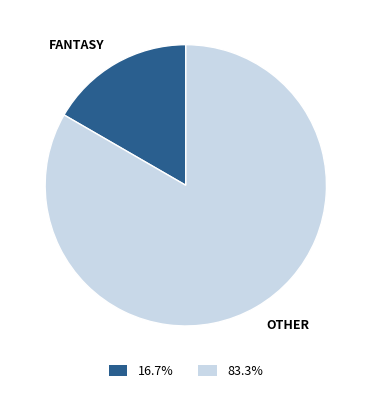

Combined, do OTHER and FANTASY account for over 50%?

Yes